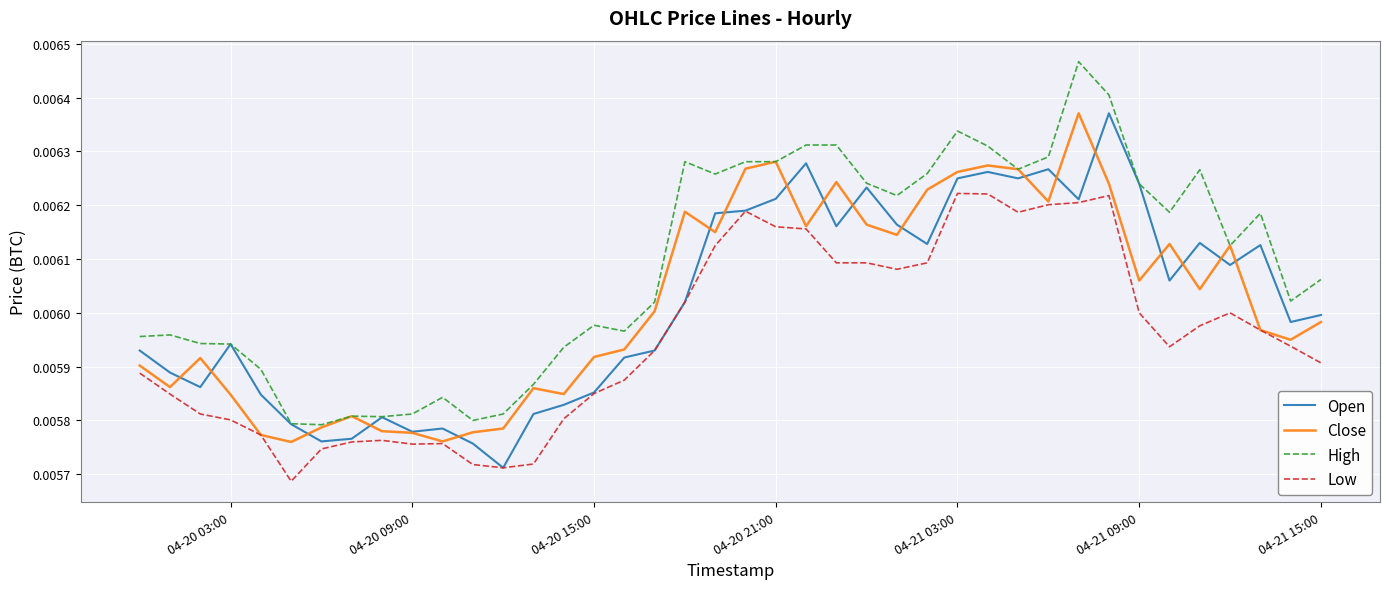

Which series has the largest range (max minus min)?

High